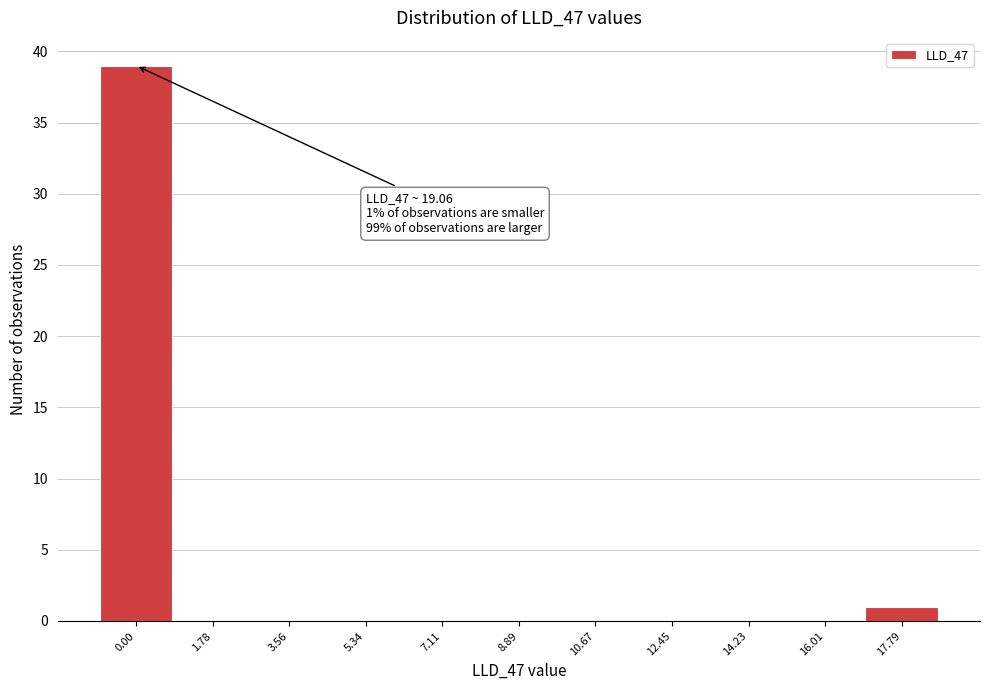

Reading left to right, list all the values displayed in this chart.

0.00=39	1.78=0	3.56=0	5.34=0	7.11=0	8.89=0	10.67=0	12.45=0	14.23=0	16.01=0	17.79=1